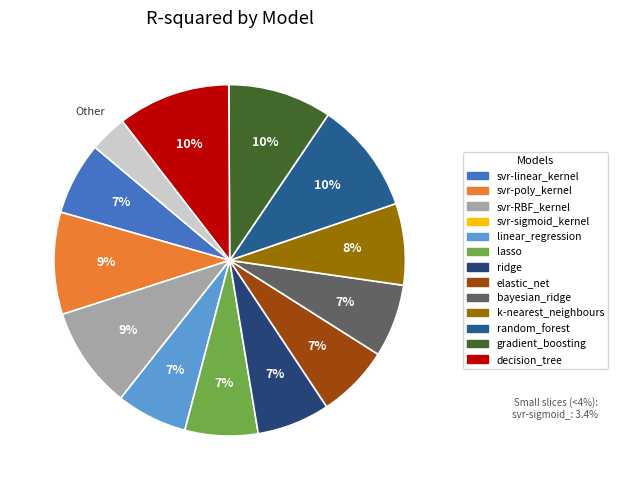

Rank the categories by value from lowest to highest.

svr-sigmoid_kernel, linear_regression, svr-linear_kernel, elastic_net, bayesian_ridge, ridge, lasso, k-nearest_neighbours, svr-RBF_kernel, svr-poly_kernel, gradient_boosting, random_forest, decision_tree